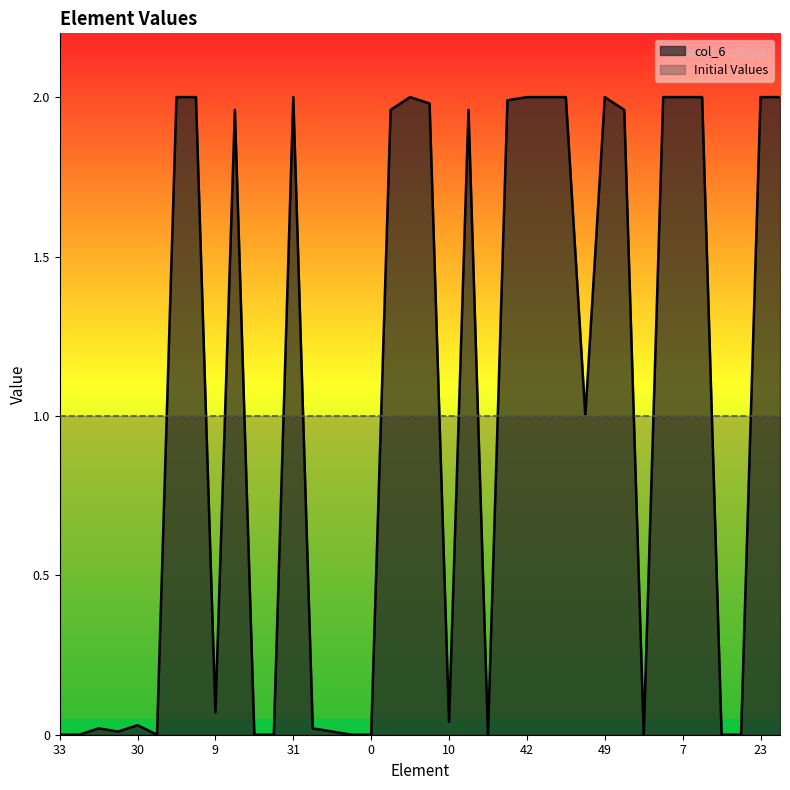

Where is the first local minimum?

3